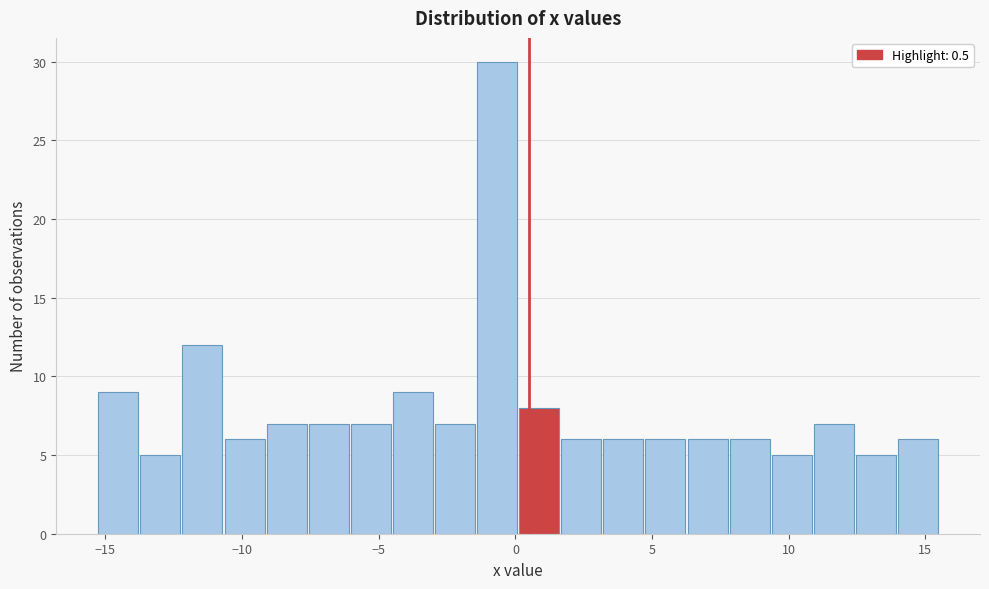

Around what value on the x-axis is the tallest bar? Give the approximate position of its centre, as read against the axis.

-0.5